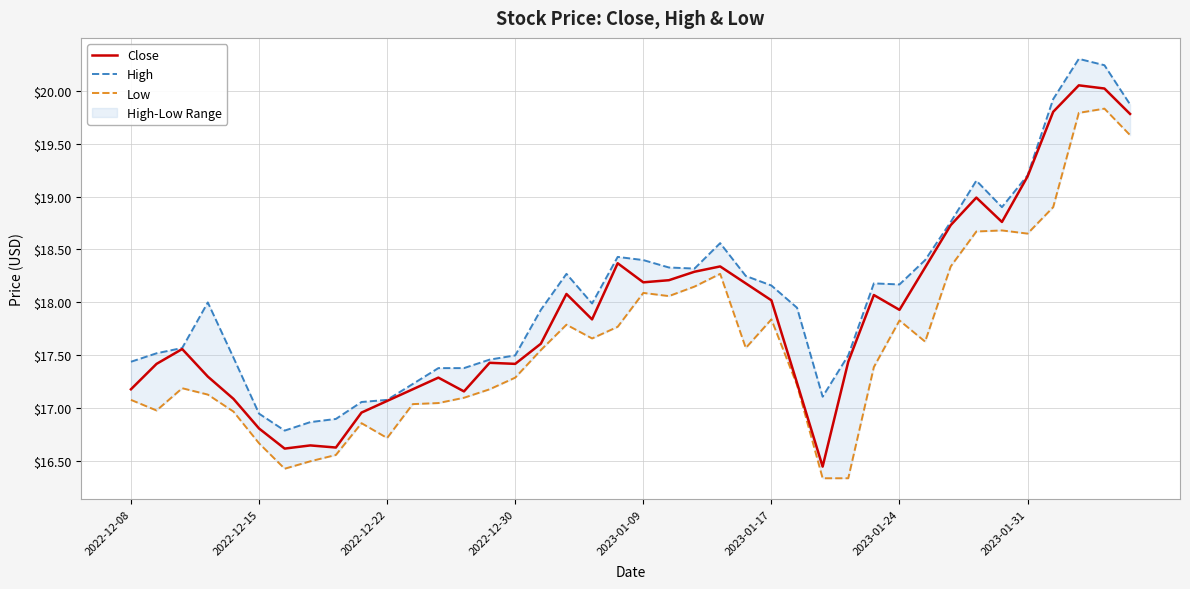

In High, how many points are higher than both neighbors (excluding endpoints)?

7